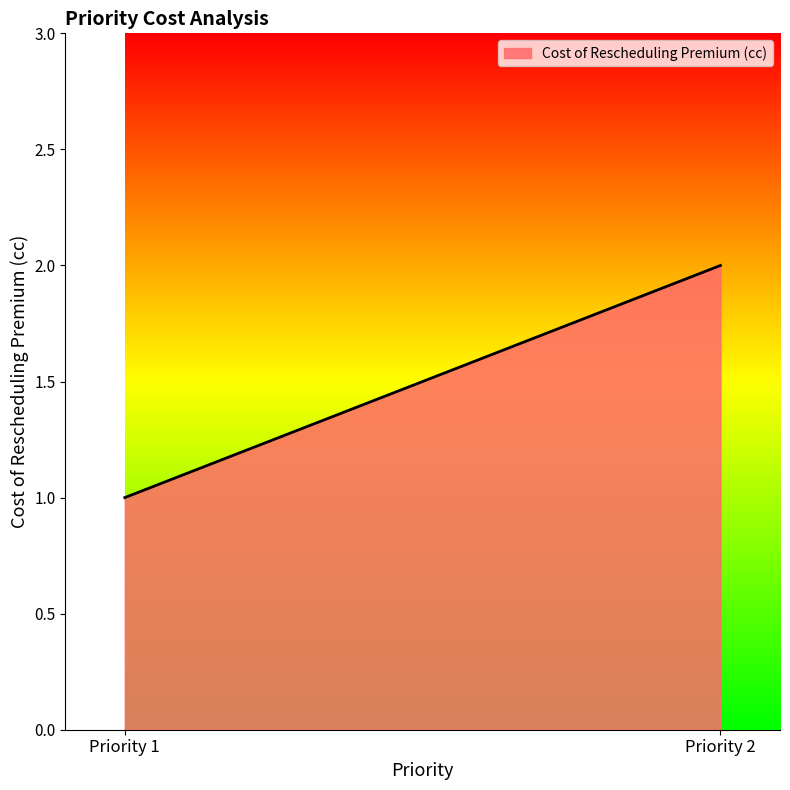

Reading left to right, extract all data points from this chart.

1	2